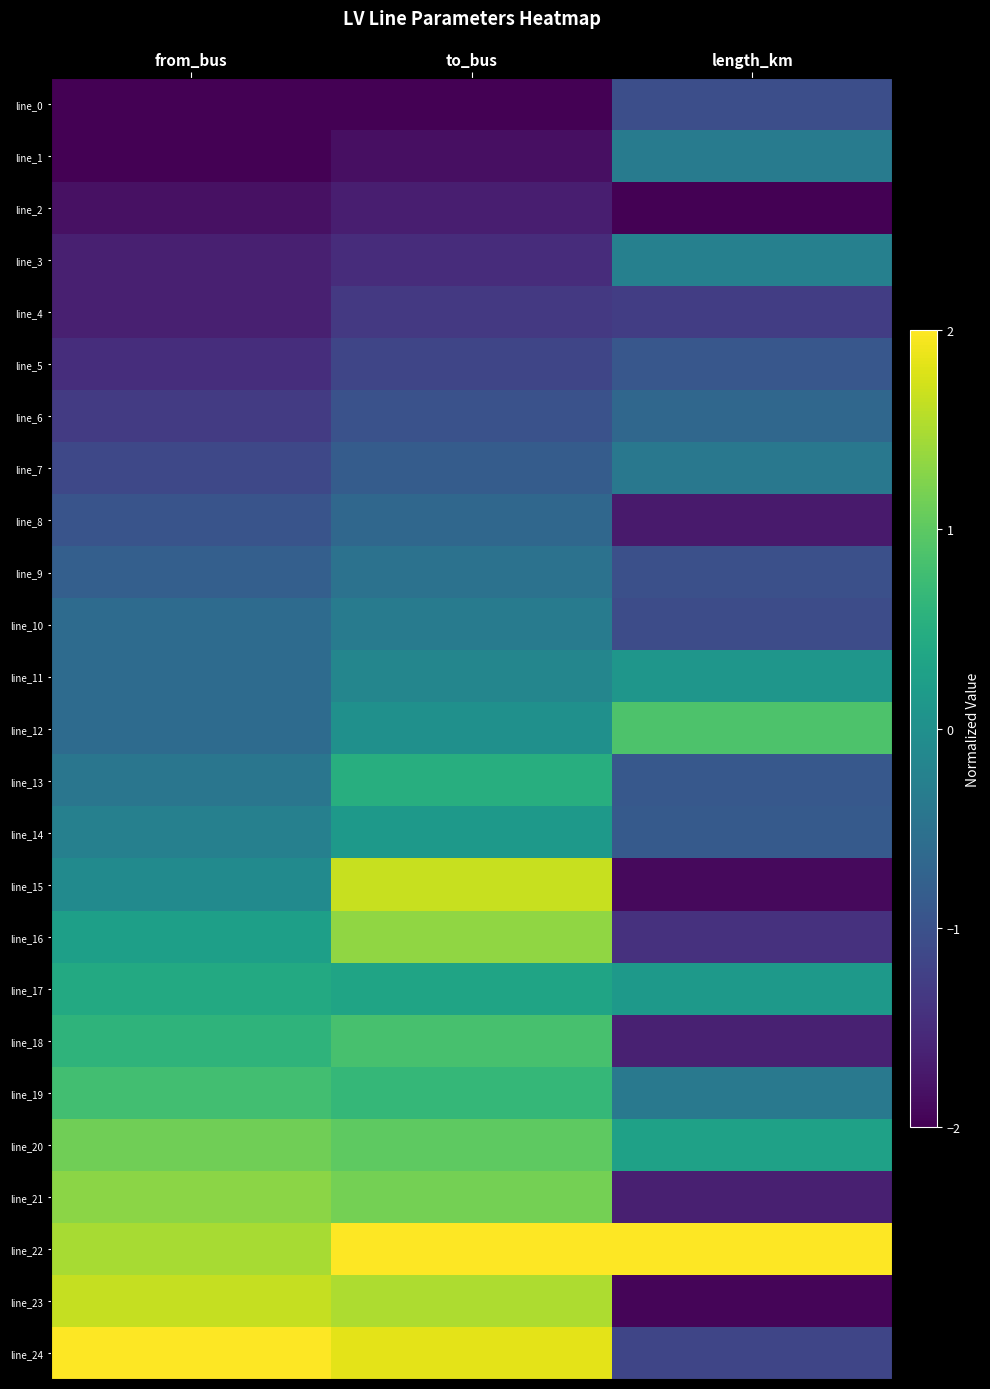

What is the spread (max minus min) of values at to_bus?

4.0